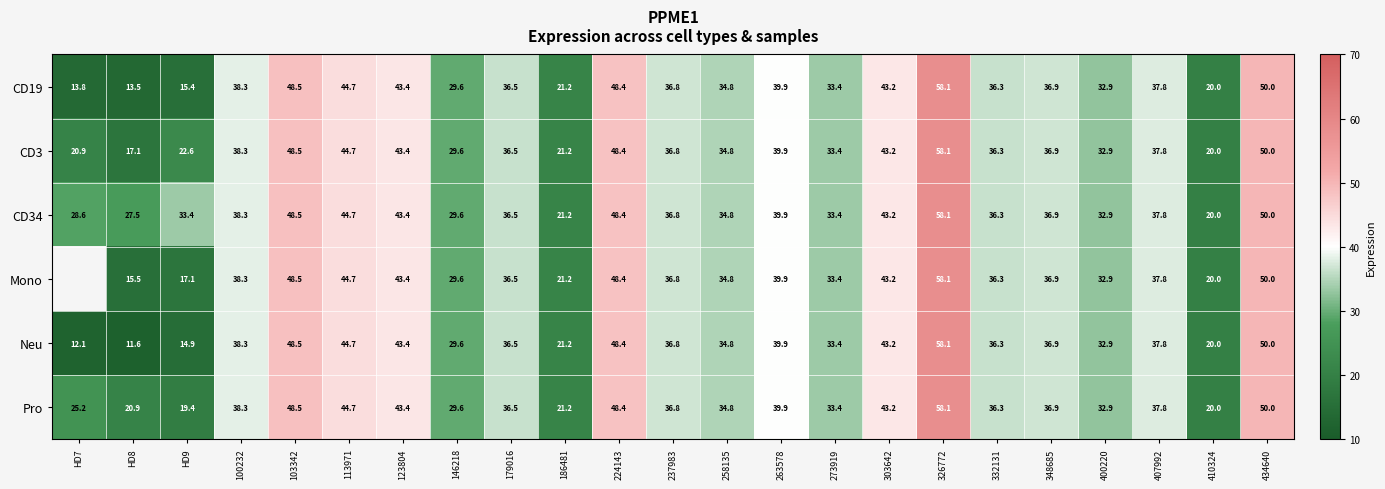

Between 103342 and 146218, which is larger?

103342